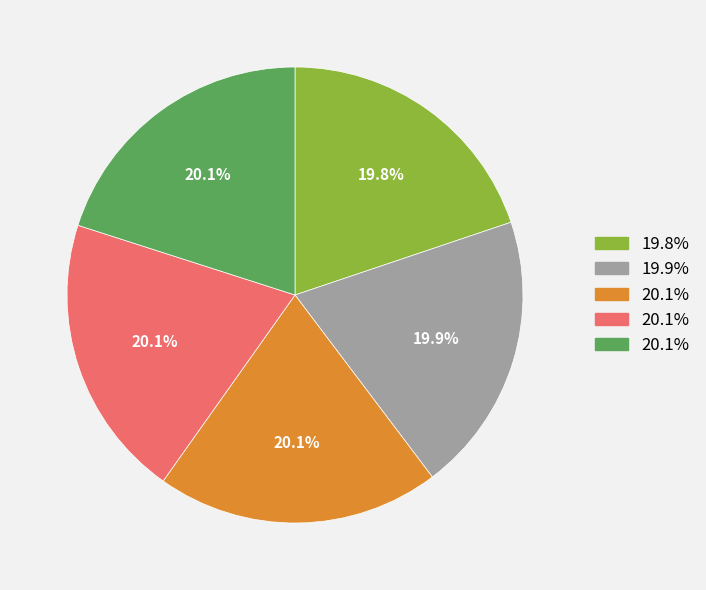

Is there any slice that represents more than half of the pie?

No